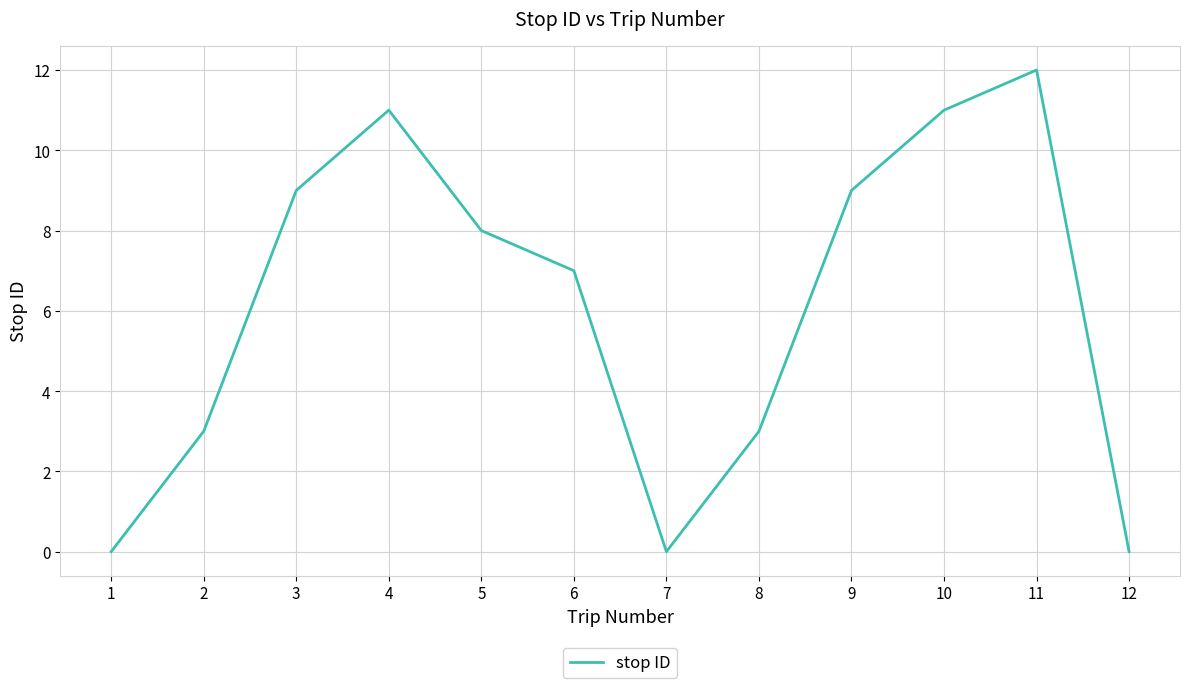

How many lines are shown in the chart?

1